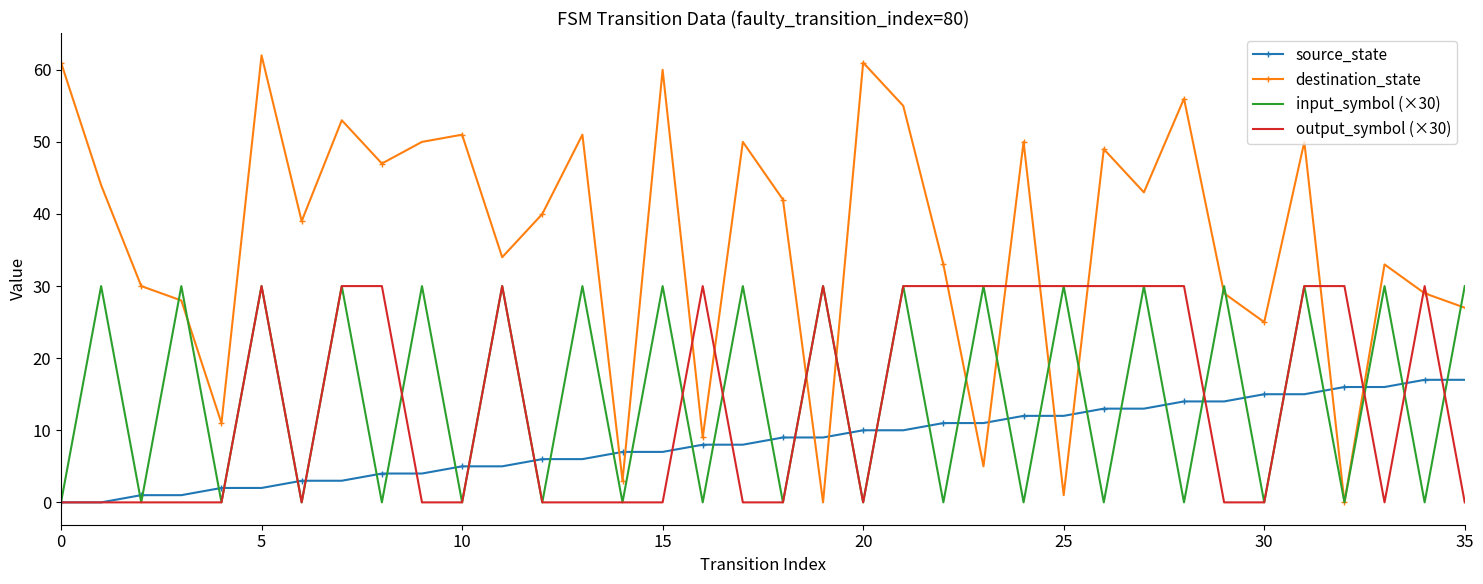

Which series has the largest total across all categories?

destination_state